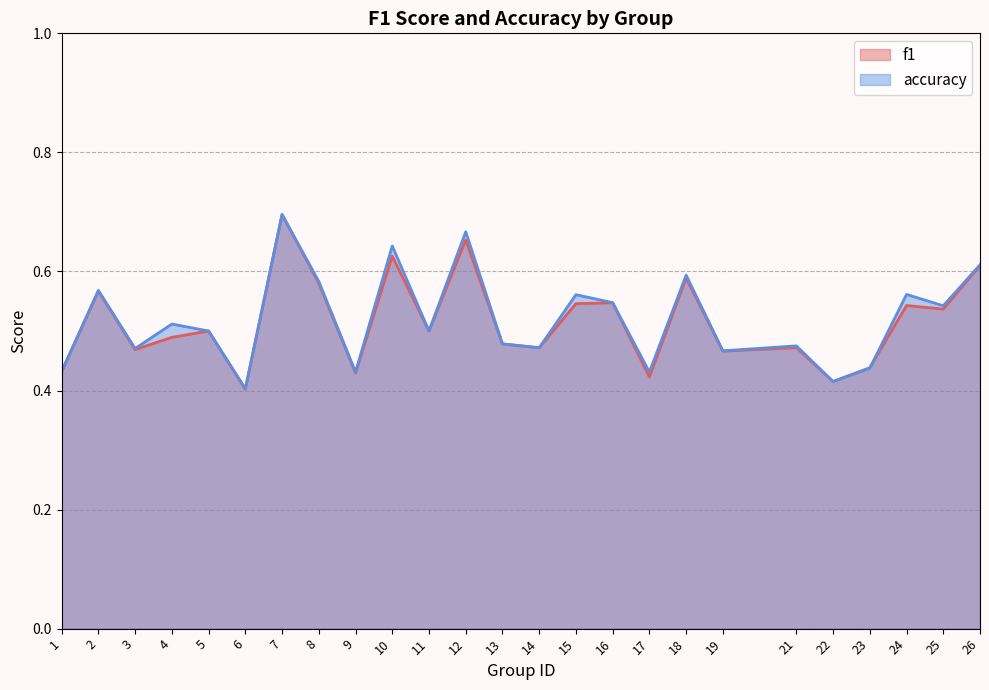

In f1, how many points are lower than both neighbors (excluding endpoints)?

9